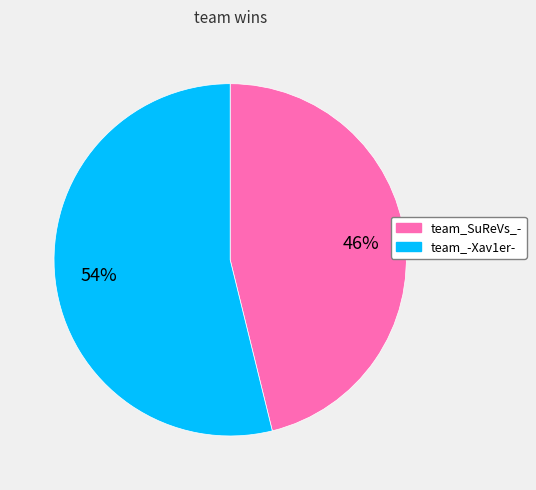

To the nearest percent, what is the difference between the largest and smallest slice percentages?

8%